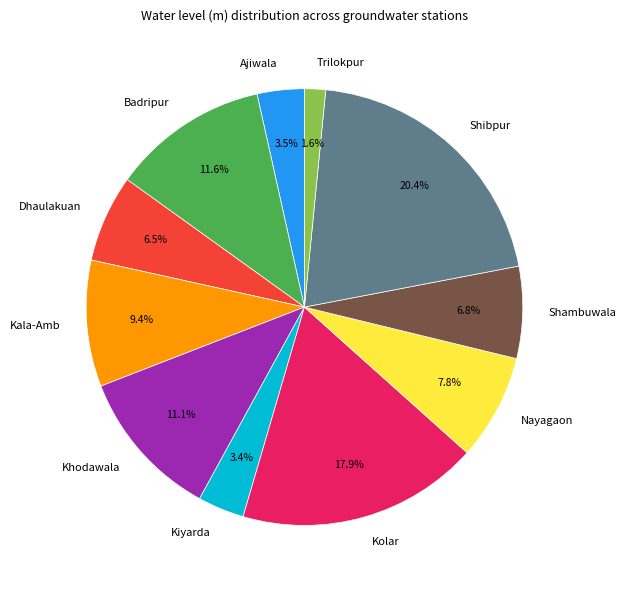

Which has a higher value, Trilokpur or Kiyarda?

Kiyarda